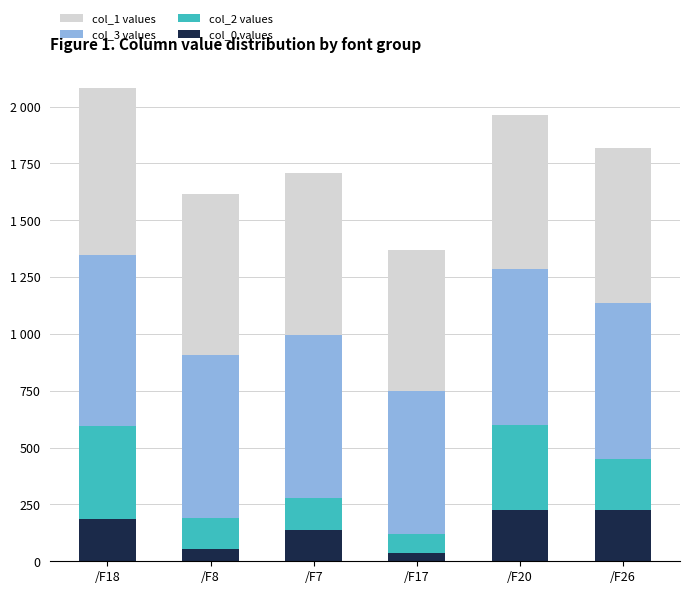

What is the average value of the col_1 values series?

690.0